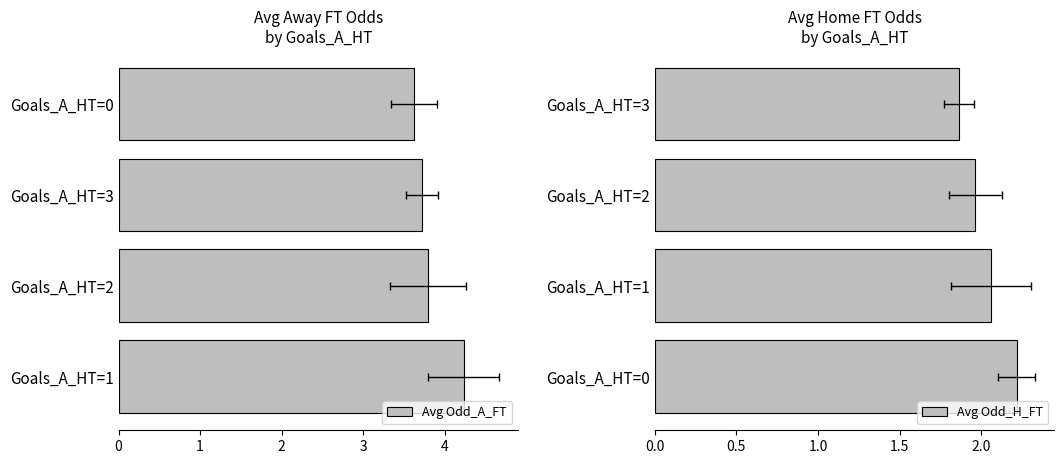

Is the value of Avg Odd_H_FT at 0 greater than the value of Avg Odd_A_FT at 1?

No